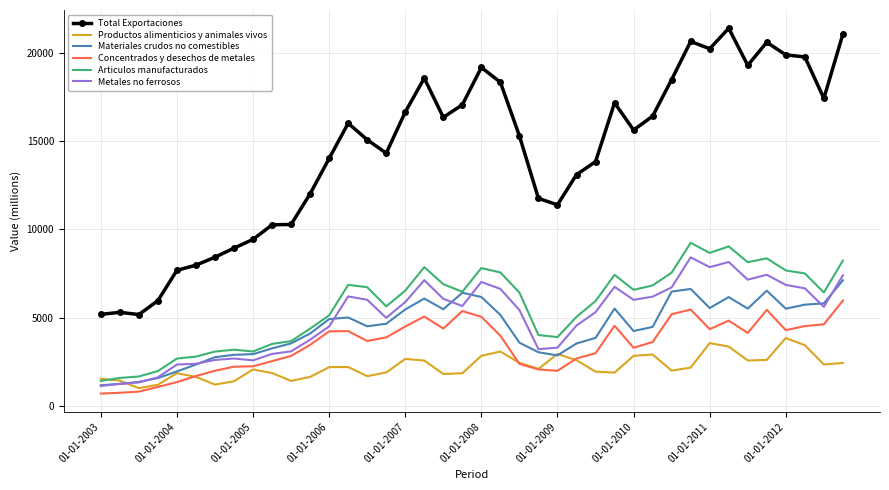

Which series has the largest total across all categories?

Total Exportaciones